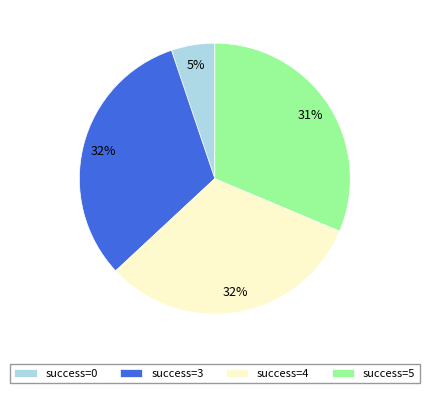

How many slices are in this pie chart?

4